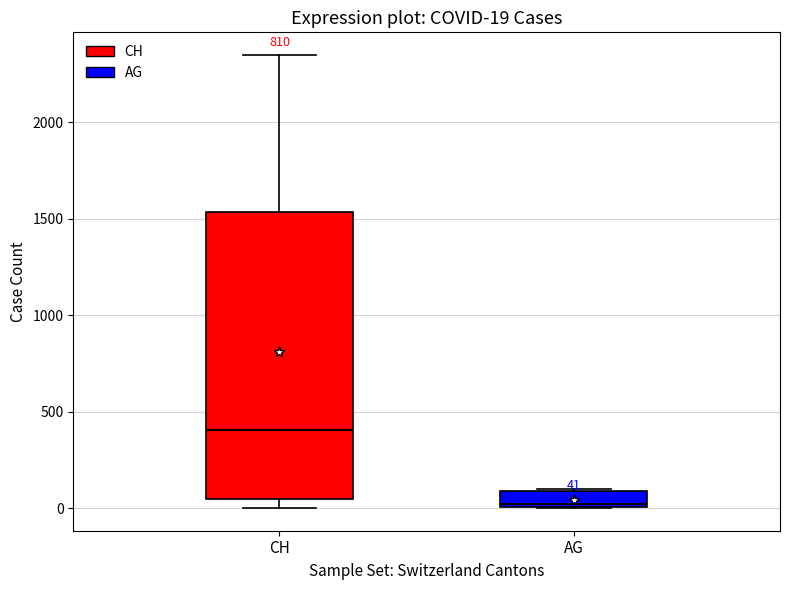

Which box has the highest median line?

CH